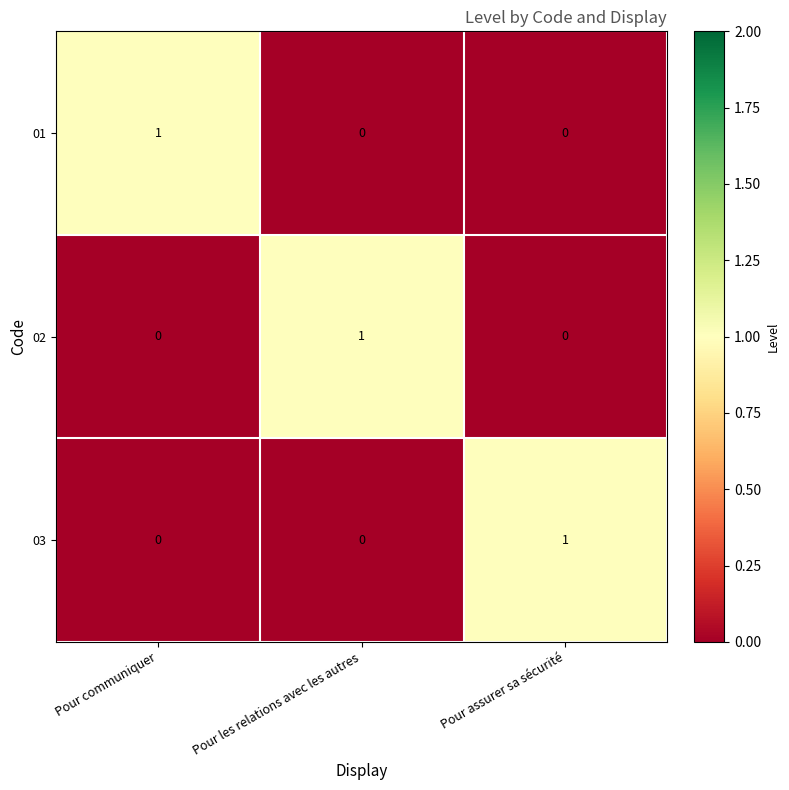

At which label does 02 reach its peak?

Pour les relations avec les autres